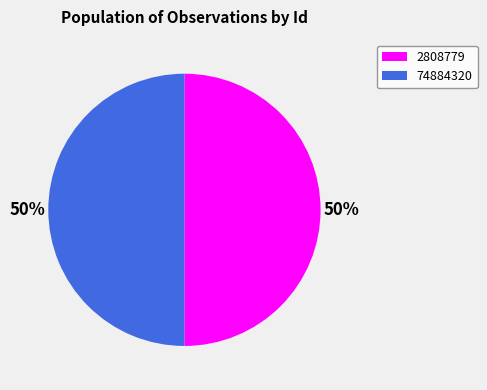

To the nearest percent, what is the average slice percentage?

50%